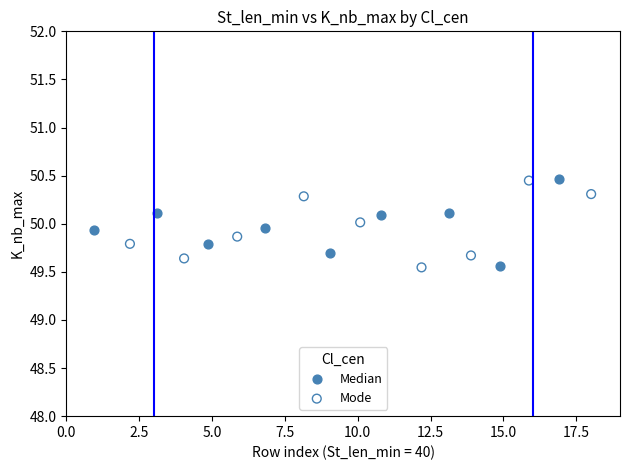

What are all the series names shown in the legend?

Median, Mode